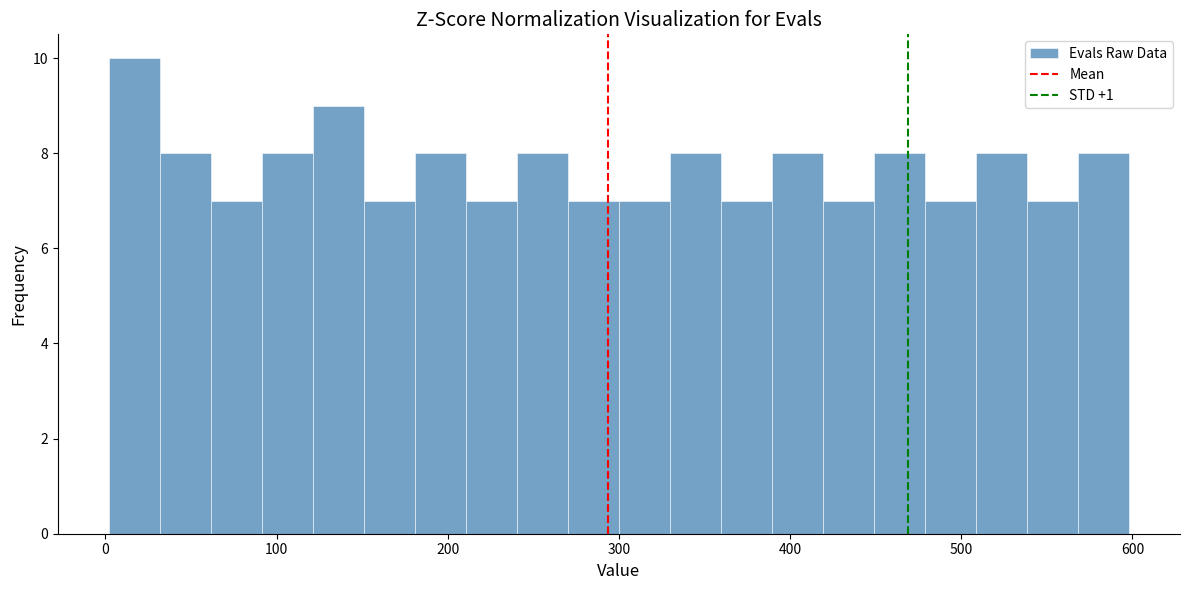

Around what value on the x-axis is the tallest bar? Give the approximate position of its centre, as read against the axis.

20